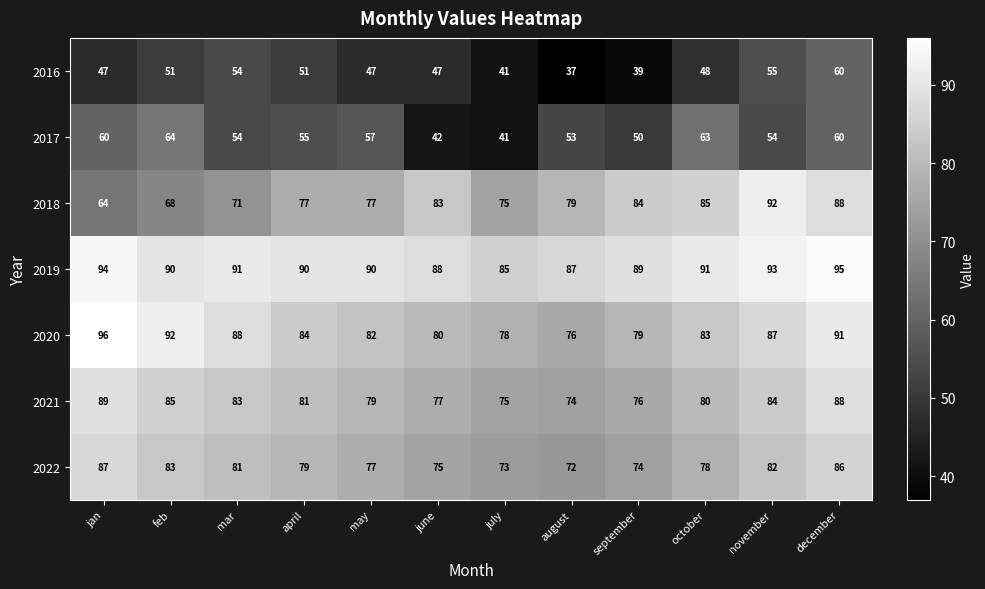

Which series has the largest total across all categories?

2019